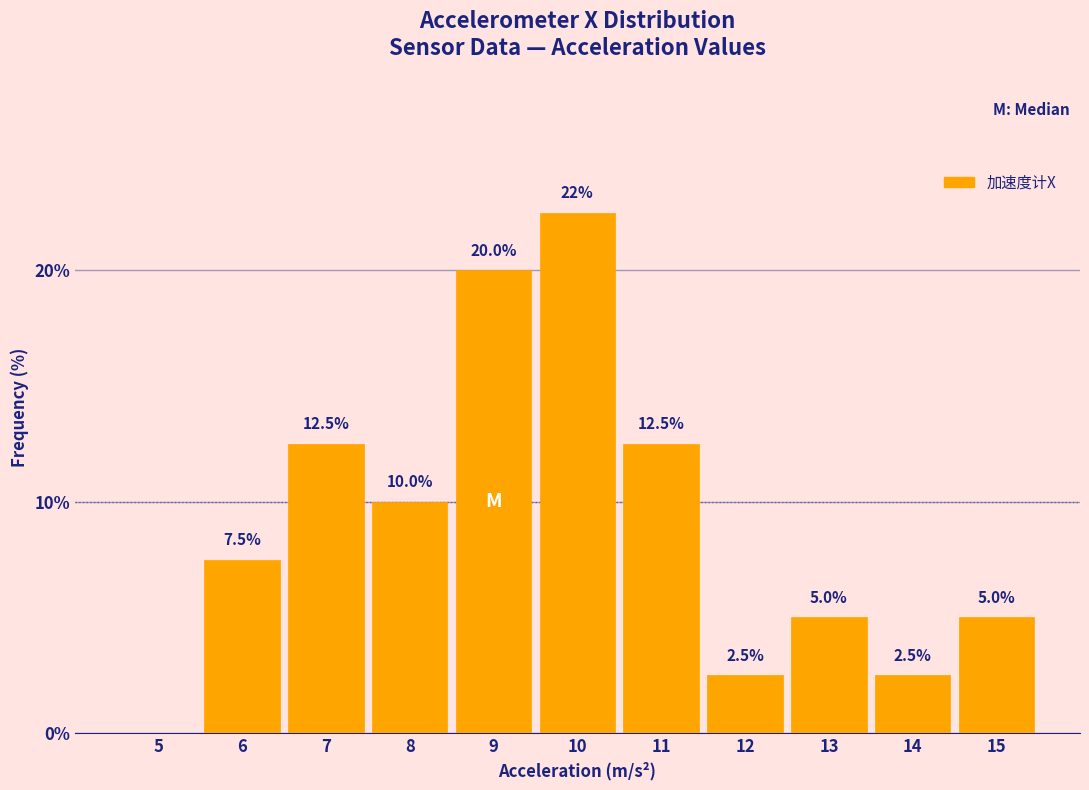

Reading right to left, transcribe all the data shown in this chart.

15=5.0	14=2.5	13=5.0	12=2.5	11=12.5	10=22.5	9=20.0	8=10.0	7=12.5	6=7.5	5=0.0